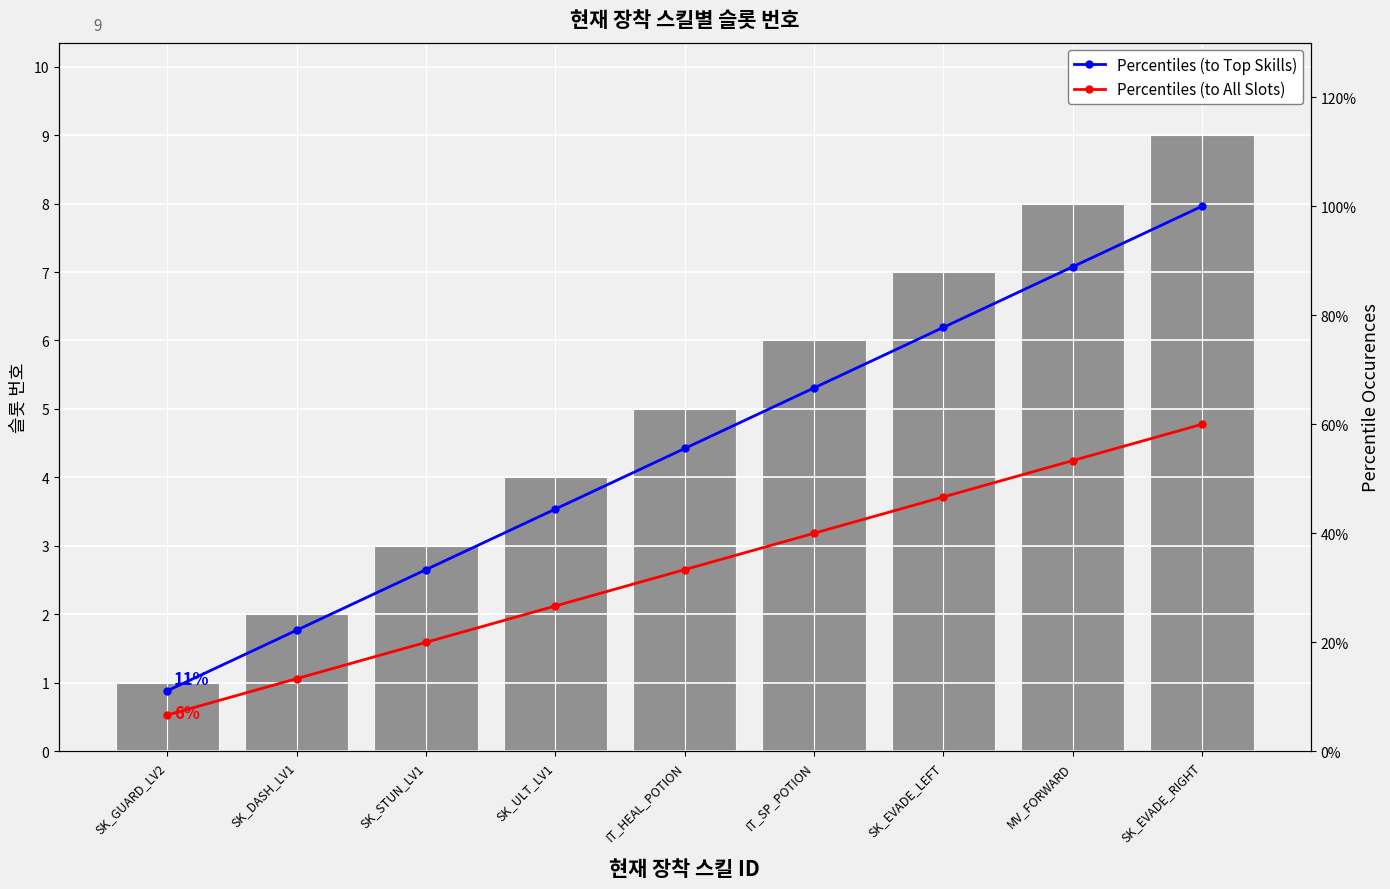

What is the sum of all Percentiles (to Top Skills) values?

5.0